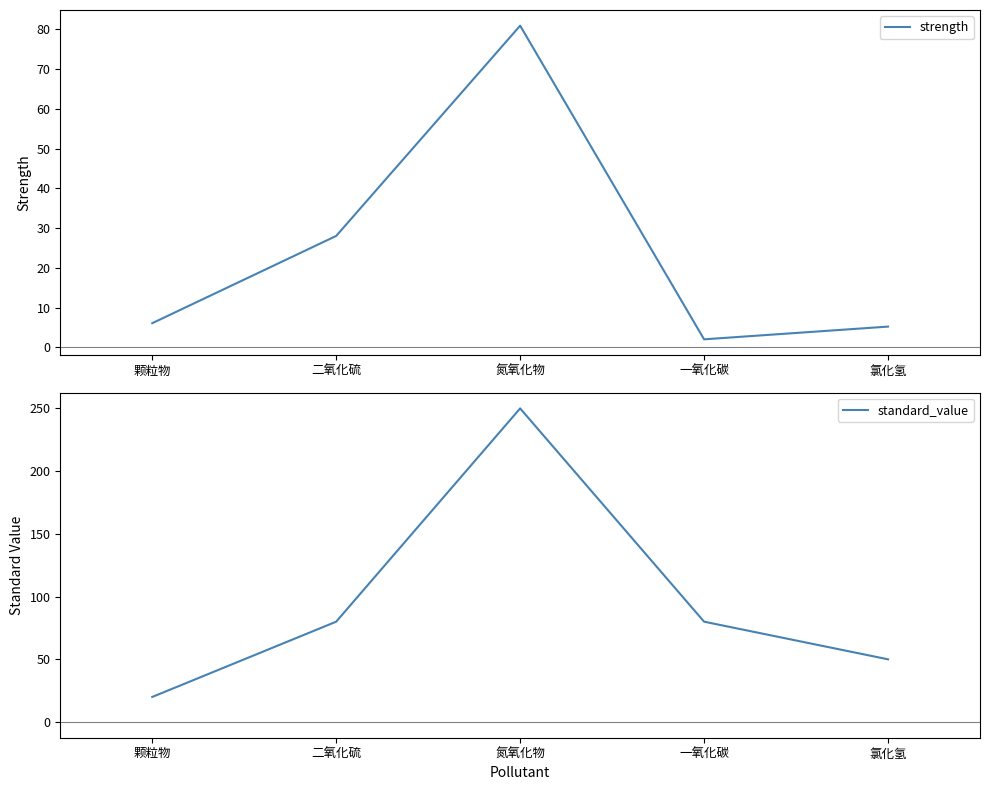

What is the lowest value of the strength series?

2.0